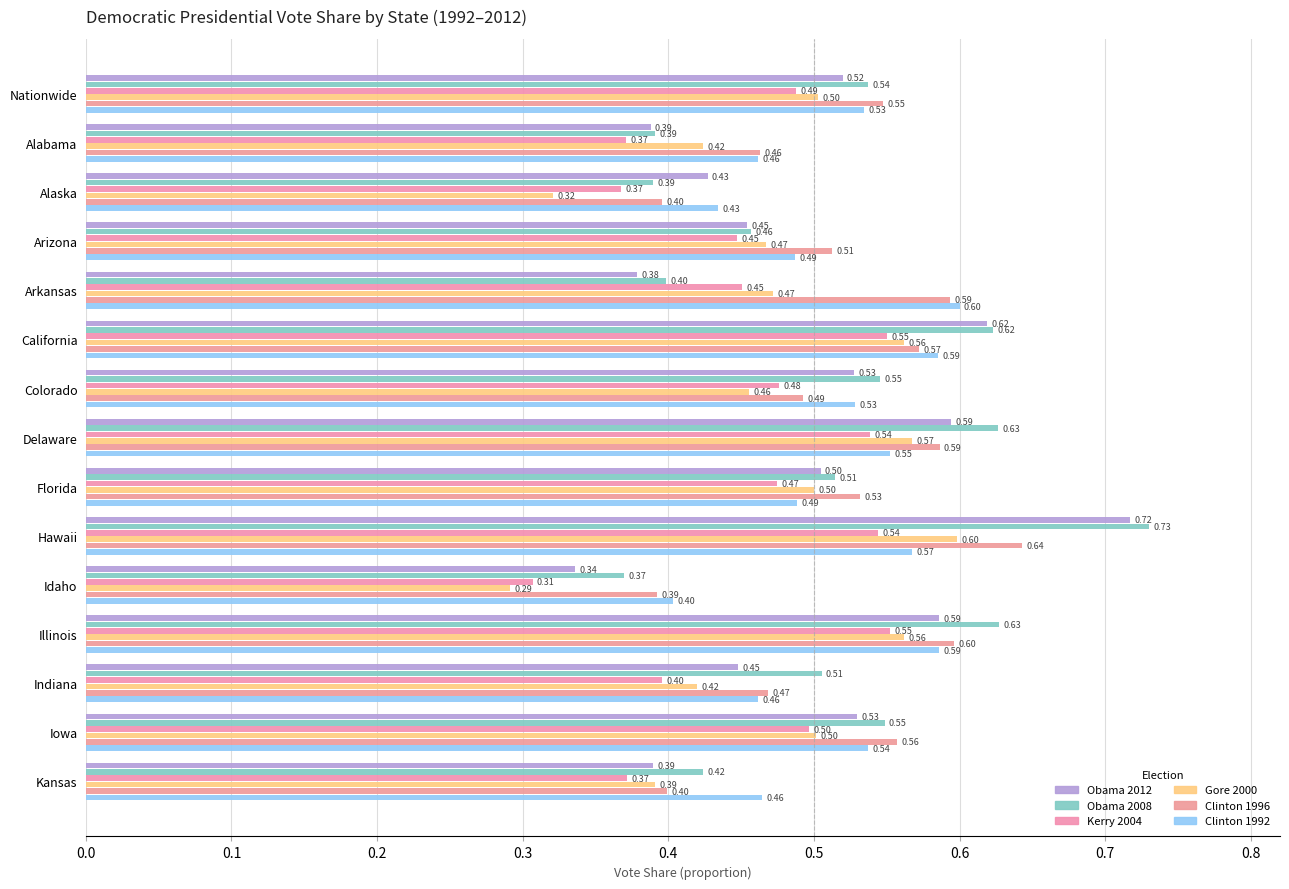

Which series has the largest range (max minus min)?

Obama 2012